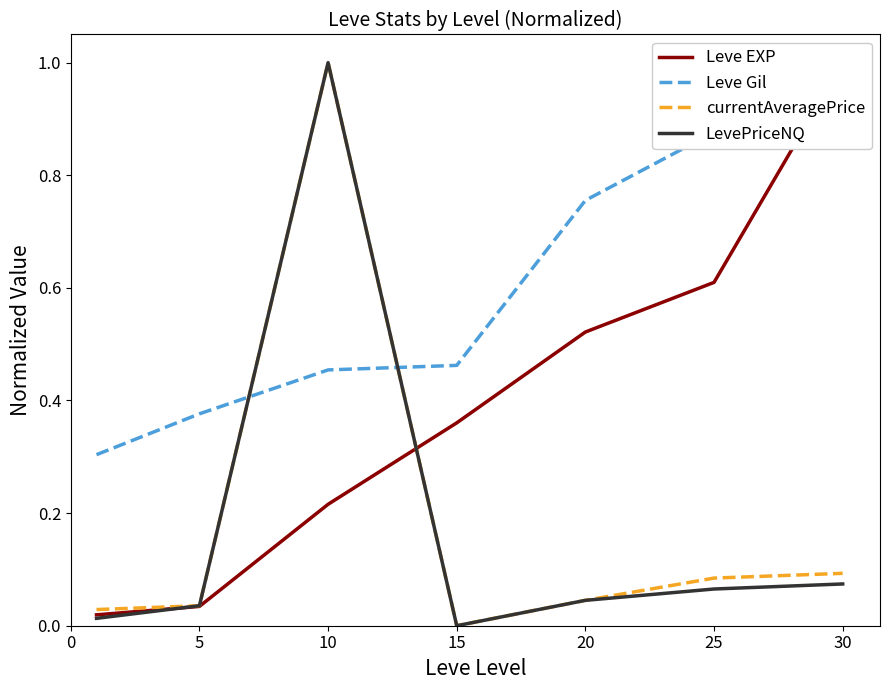

What is the highest value of the currentAveragePrice series?

1.0